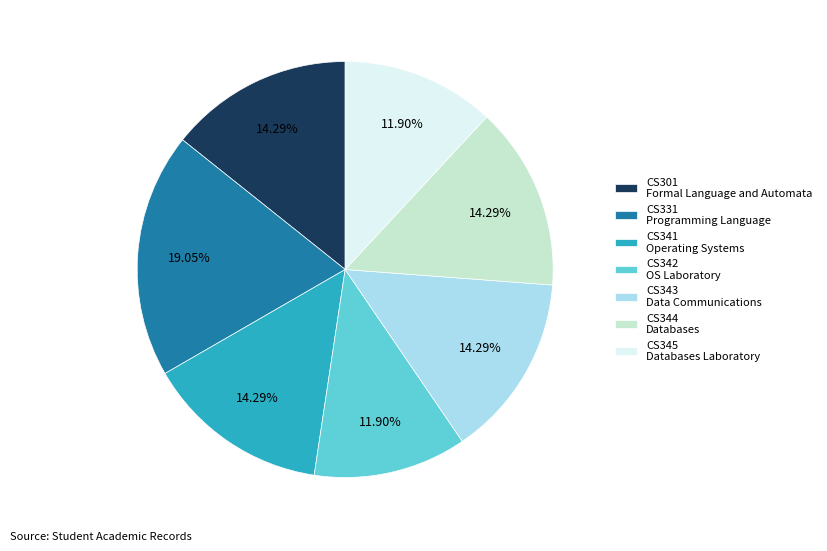

The CS341 slice represents 14% of the pie. True or false?

True